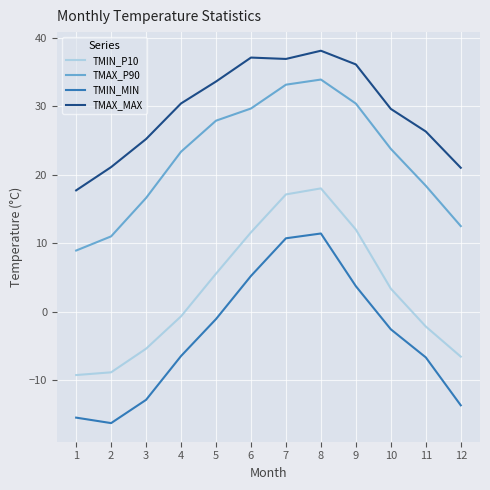

What are all the series names shown in the legend?

TMIN_P10, TMAX_P90, TMIN_MIN, TMAX_MAX